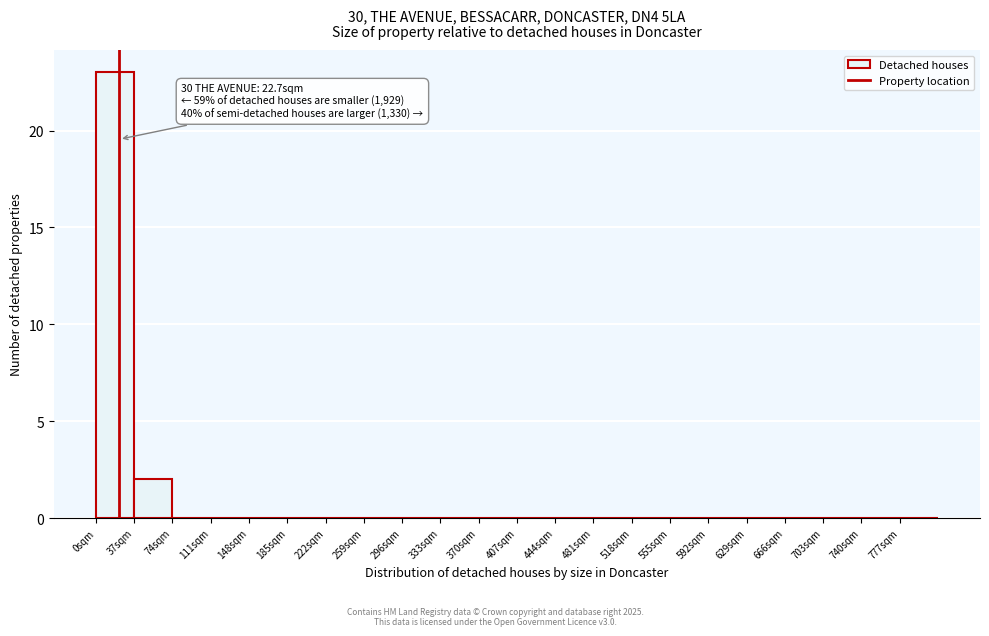

Which range on the x-axis has the tallest bar?

0 to 37